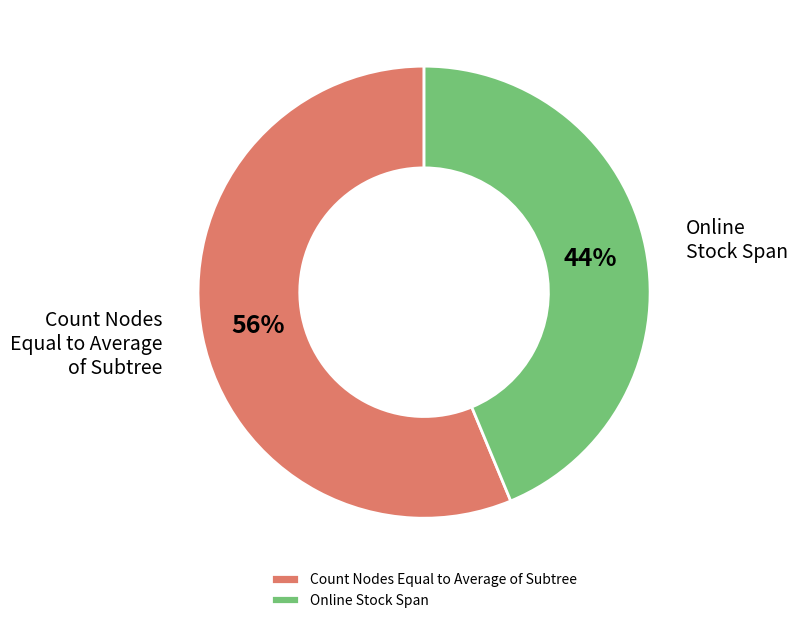

What is the largest slice in the pie chart?

Count Nodes Equal to Average of Subtree